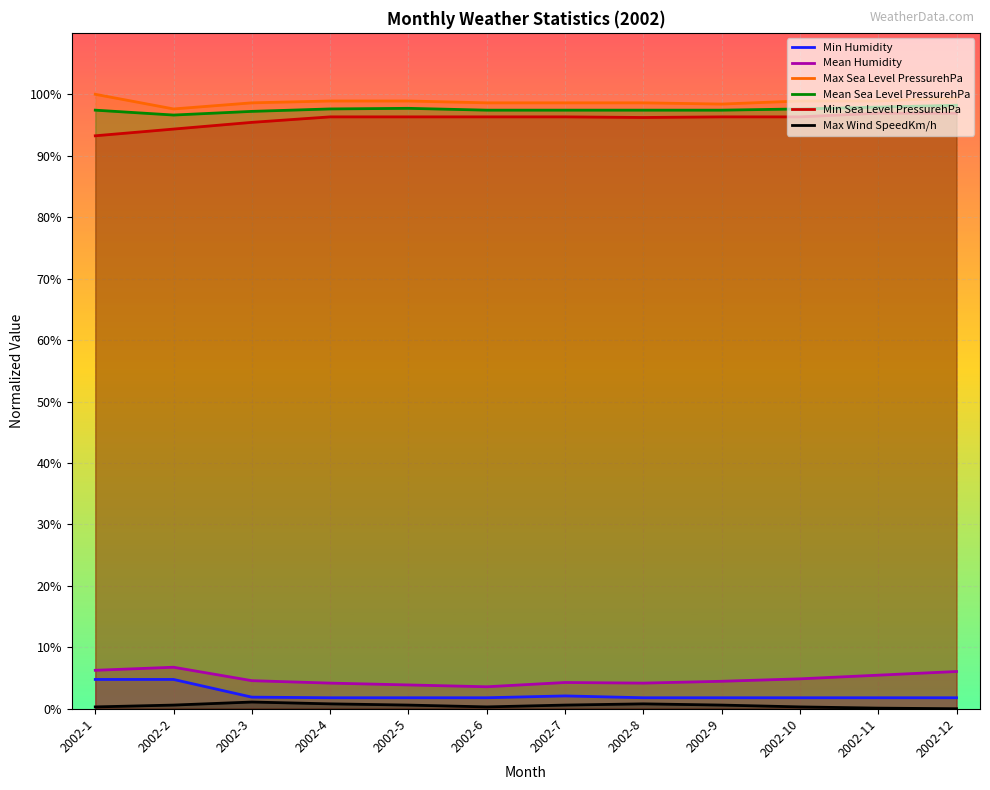

List the series in order of their peak value, lowest first.

Max Wind SpeedKm/h, Min Humidity, Mean Humidity, Min Sea Level PressurehPa, Mean Sea Level PressurehPa, Max Sea Level PressurehPa